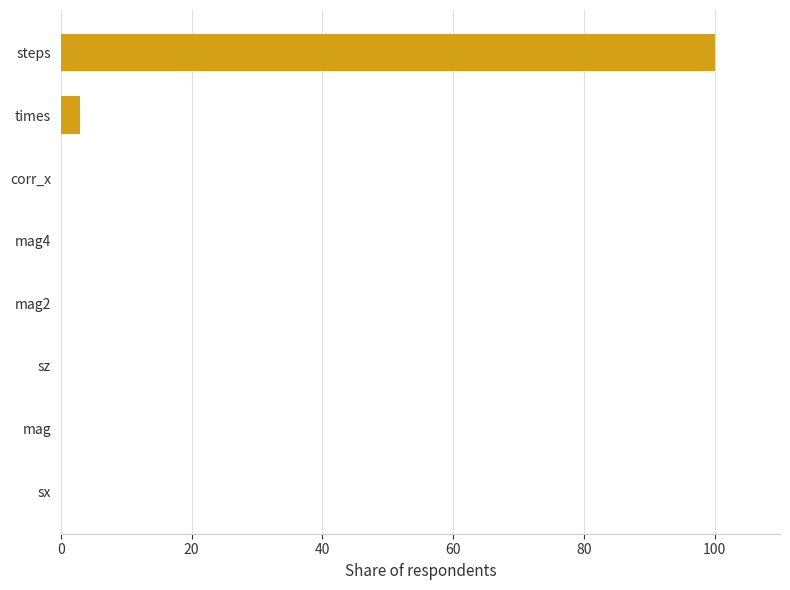

Count the number of categories in the chart.

8